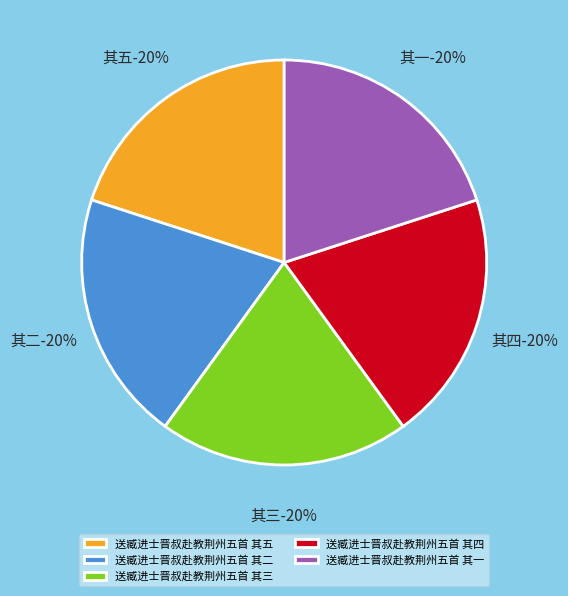

Which slice is the smallest?

送臧进士晋叔赴教荆州五首 其一